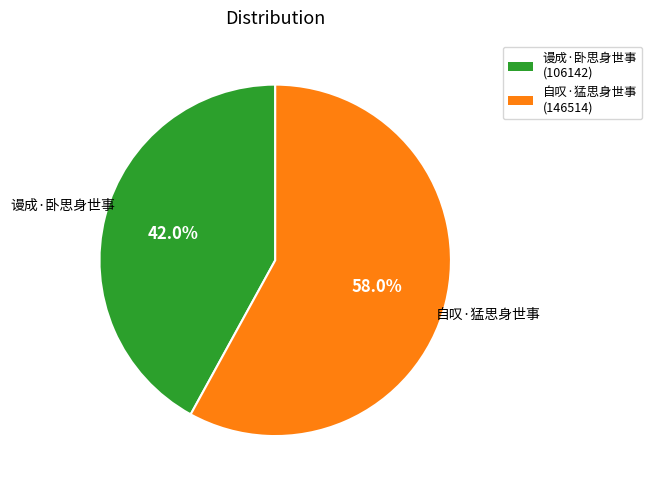

Which slice is the smallest?

谩成·卧思身世事